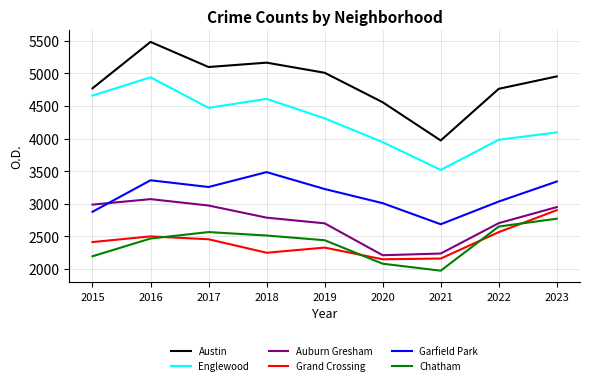

How many interior local peaks does the Chatham series have?

1